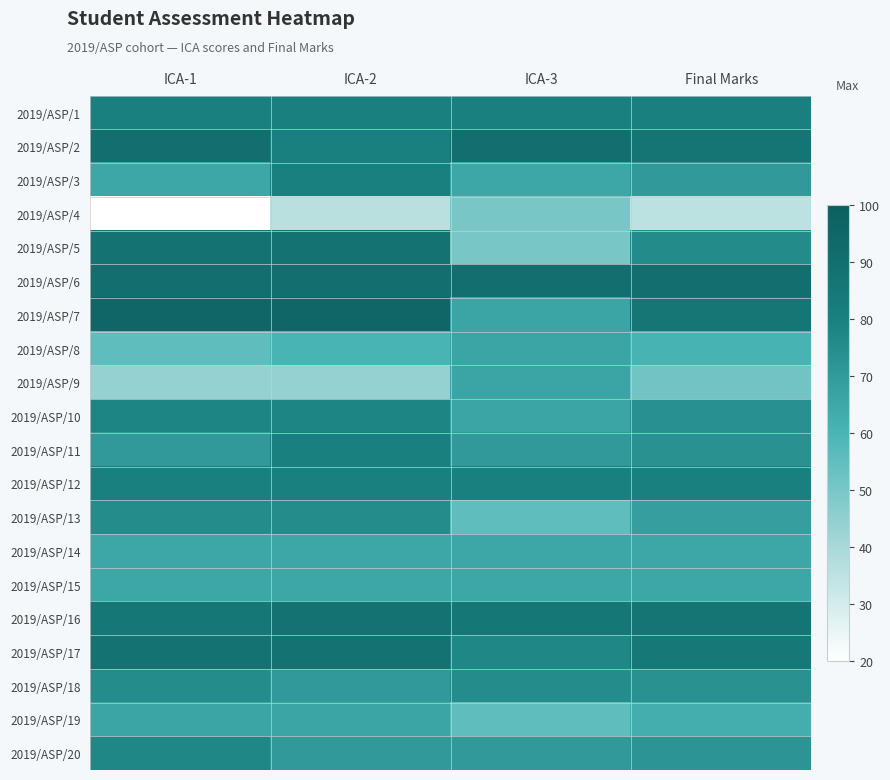

Reading left to right, list all the values displayed in this chart.

2019/ASP/1: ICA-1=80.0	ICA-2=80.0	ICA-3=80.0	Final Marks=80.0
2019/ASP/2: ICA-1=90.0	ICA-2=80.0	ICA-3=90.0	Final Marks=86.7
2019/ASP/3: ICA-1=65.0	ICA-2=80.0	ICA-3=65.0	Final Marks=70.0
2019/ASP/4: ICA-1=20.0	ICA-2=36.0	ICA-3=50.0	Final Marks=35.3
2019/ASP/5: ICA-1=88.0	ICA-2=88.0	ICA-3=50.0	Final Marks=75.3
2019/ASP/6: ICA-1=90.0	ICA-2=90.0	ICA-3=90.0	Final Marks=90.0
2019/ASP/7: ICA-1=95.0	ICA-2=95.0	ICA-3=66.0	Final Marks=85.3
2019/ASP/8: ICA-1=55.0	ICA-2=60.0	ICA-3=66.0	Final Marks=60.3
2019/ASP/9: ICA-1=44.0	ICA-2=44.0	ICA-3=66.0	Final Marks=51.3
2019/ASP/10: ICA-1=78.0	ICA-2=78.0	ICA-3=66.0	Final Marks=74.0
2019/ASP/11: ICA-1=70.0	ICA-2=80.0	ICA-3=70.0	Final Marks=73.3
2019/ASP/12: ICA-1=80.0	ICA-2=80.0	ICA-3=80.0	Final Marks=80.0
2019/ASP/13: ICA-1=75.0	ICA-2=75.0	ICA-3=55.0	Final Marks=68.3
2019/ASP/14: ICA-1=65.0	ICA-2=65.0	ICA-3=65.0	Final Marks=65.0
2019/ASP/15: ICA-1=65.0	ICA-2=65.0	ICA-3=65.0	Final Marks=65.0
2019/ASP/16: ICA-1=85.0	ICA-2=88.0	ICA-3=85.0	Final Marks=86.0
2019/ASP/17: ICA-1=88.0	ICA-2=88.0	ICA-3=77.0	Final Marks=84.3
2019/ASP/18: ICA-1=75.0	ICA-2=70.0	ICA-3=75.0	Final Marks=73.3
2019/ASP/19: ICA-1=66.0	ICA-2=66.0	ICA-3=55.0	Final Marks=62.3
2019/ASP/20: ICA-1=77.0	ICA-2=70.0	ICA-3=70.0	Final Marks=72.3